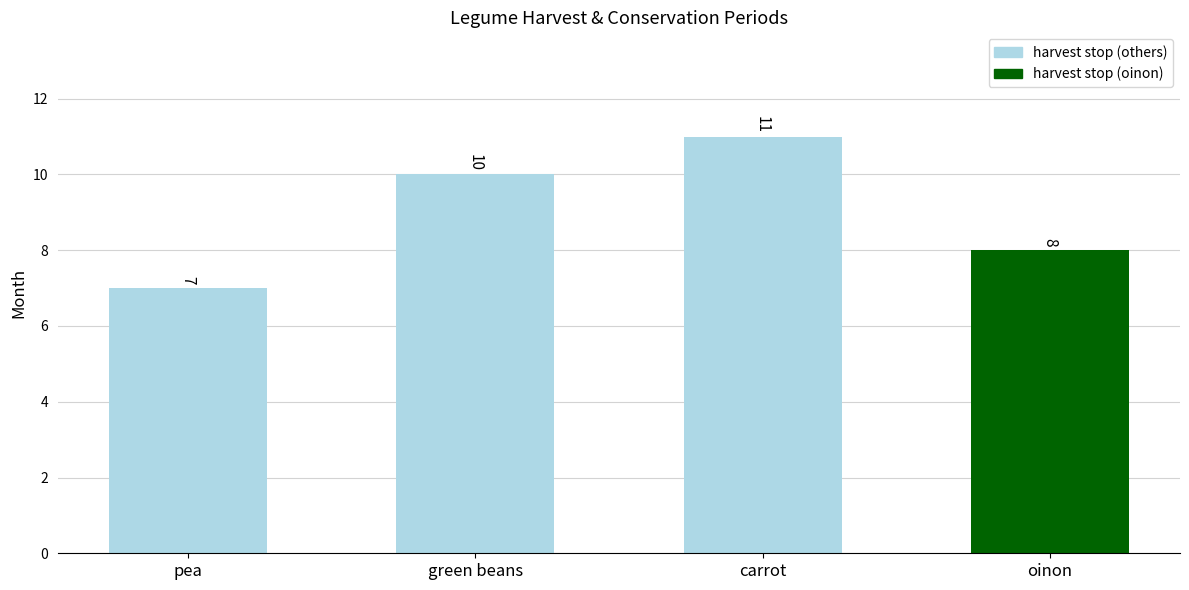

List the labels in order of value, smallest first.

pea, oinon, green beans, carrot